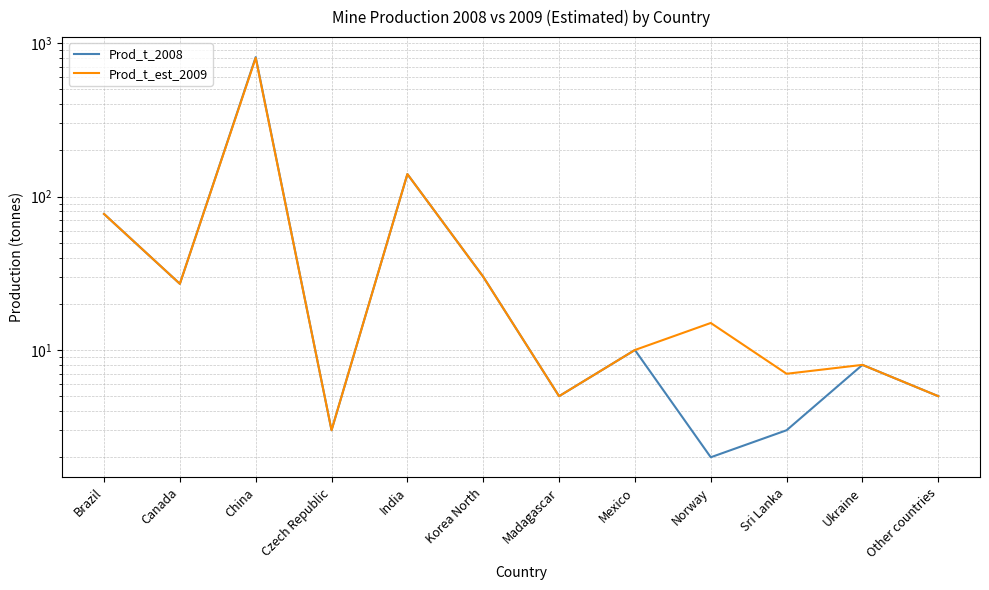

What is the value of the Prod_t_est_2009 point at the 4th from the left?

3